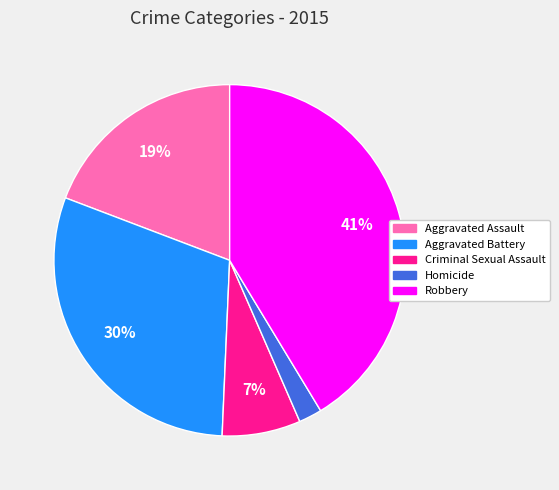

Combined, do Homicide and Aggravated Assault account for over 50%?

No